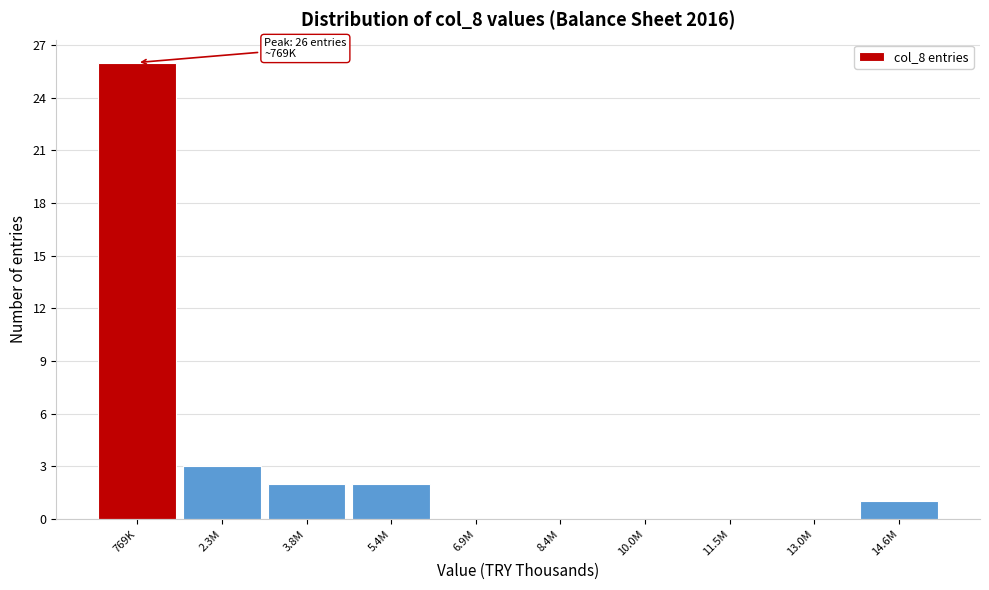

Reading left to right, what are all the values shown in this chart?

769K=26	2.3M=3	3.8M=2	5.4M=2	6.9M=0	8.4M=0	10.0M=0	11.5M=0	13.0M=0	14.6M=1